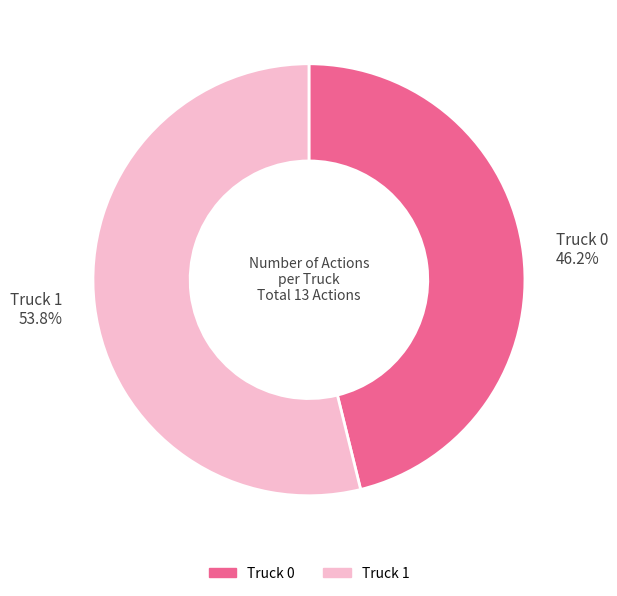

Which category has the biggest portion of the pie?

Truck 1